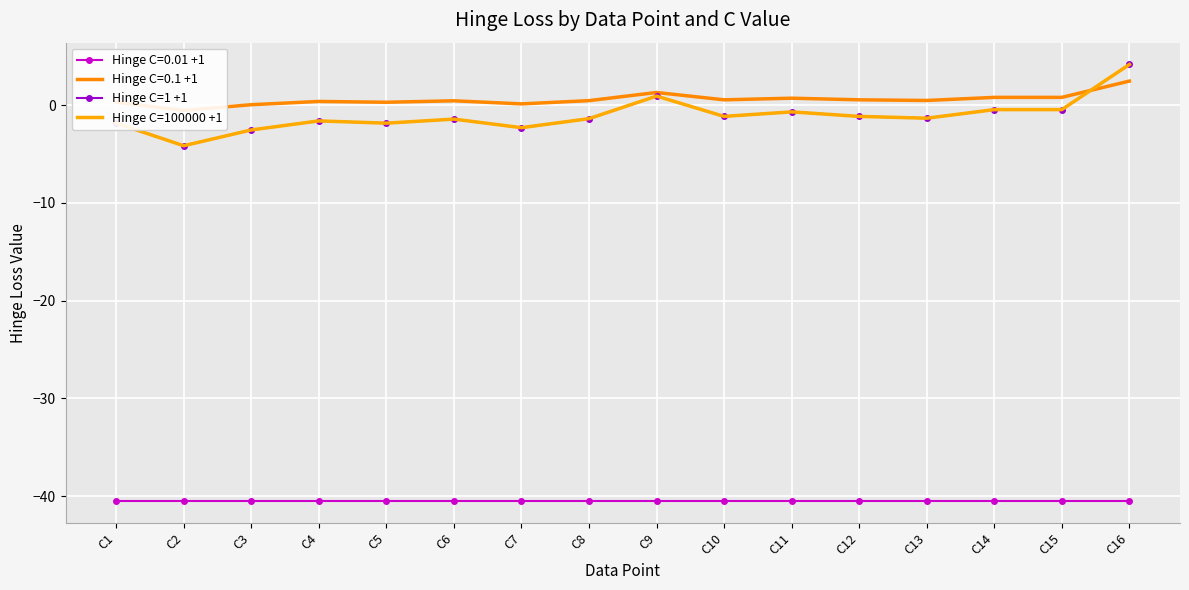

How many interior local valleys does the Hinge C=1 +1 series have?

5